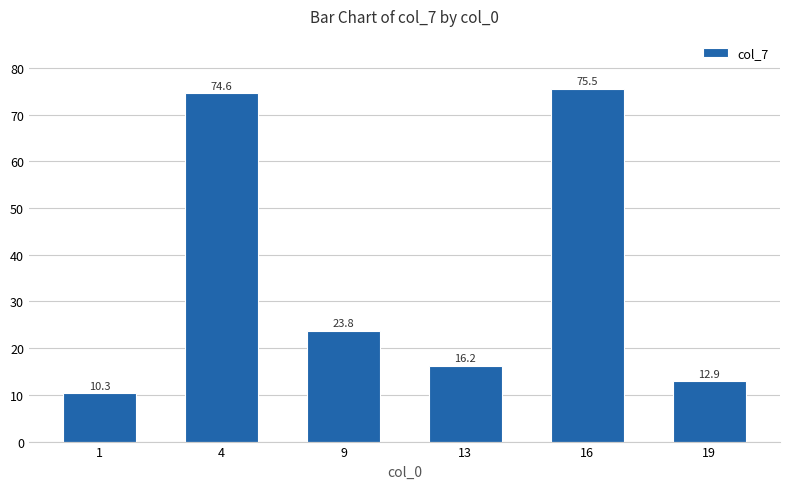

True or false: the data shows 22.2 at 19.

False